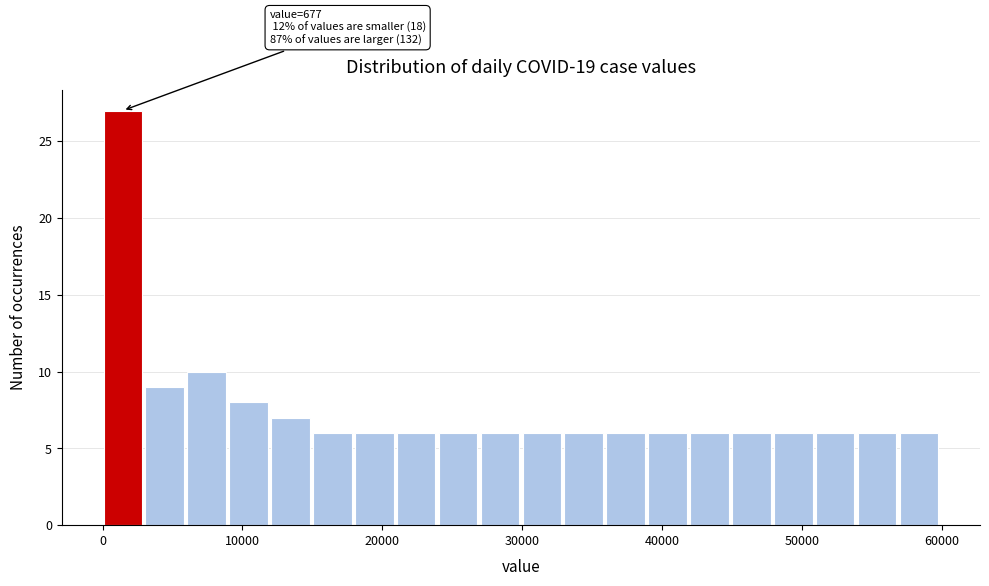

Around what value on the x-axis is the tallest bar? Give the approximate position of its centre, as read against the axis.

1000